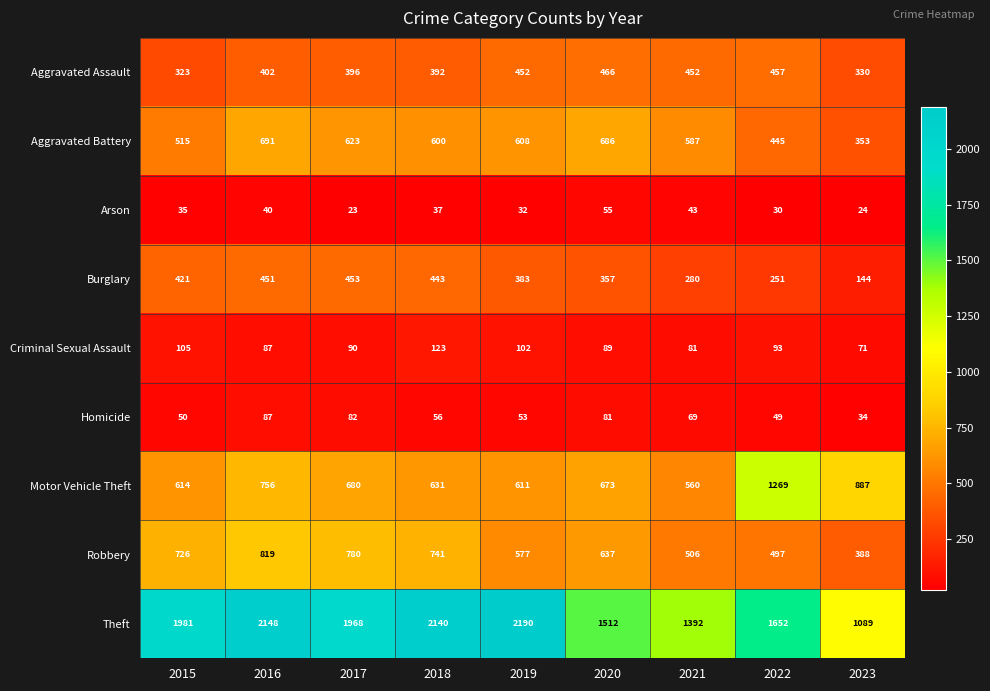

What is the sum of the Robbery values at 2020 and 2021?

1143